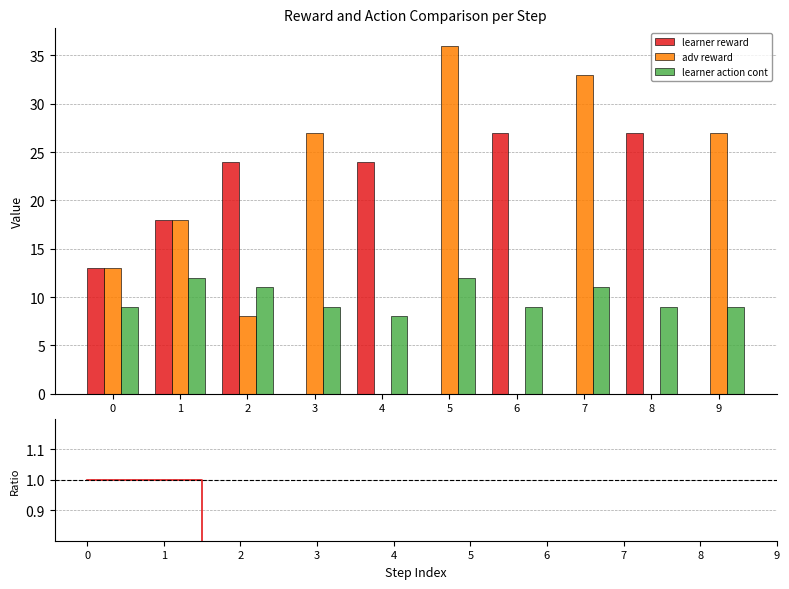

At which category does the chart reach its peak across all series?

5